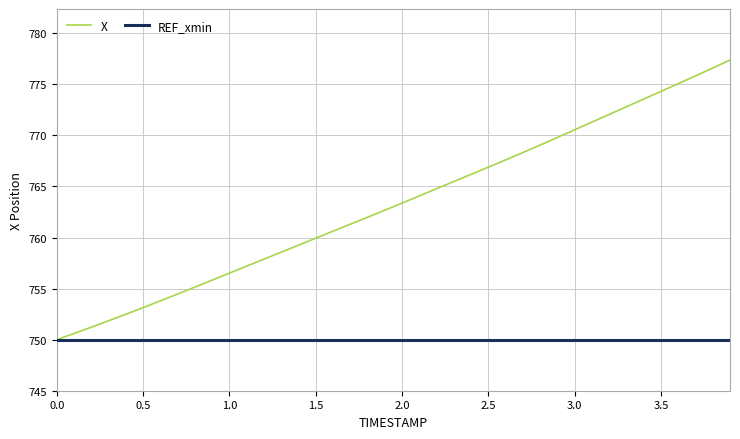

Which series has the largest total across all categories?

X